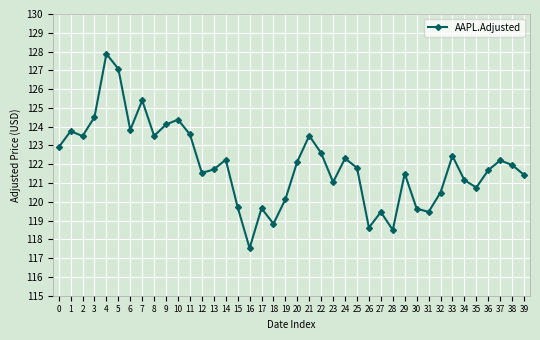

Is it true that the value at 3 is 124.5?

True